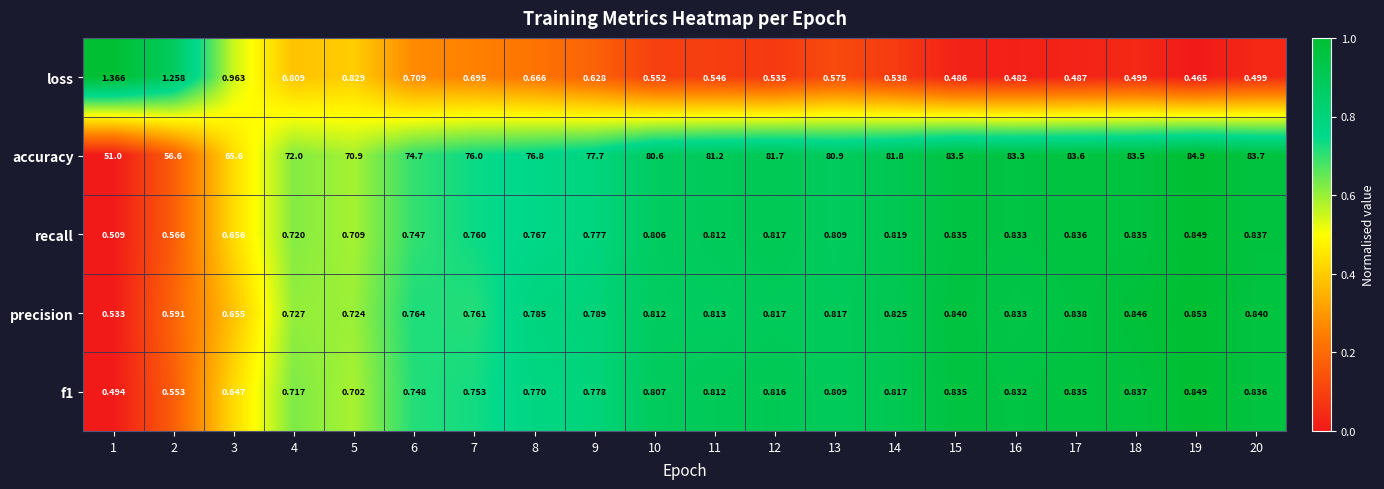

Between 2 and 16, which series saw the biggest shift?

accuracy